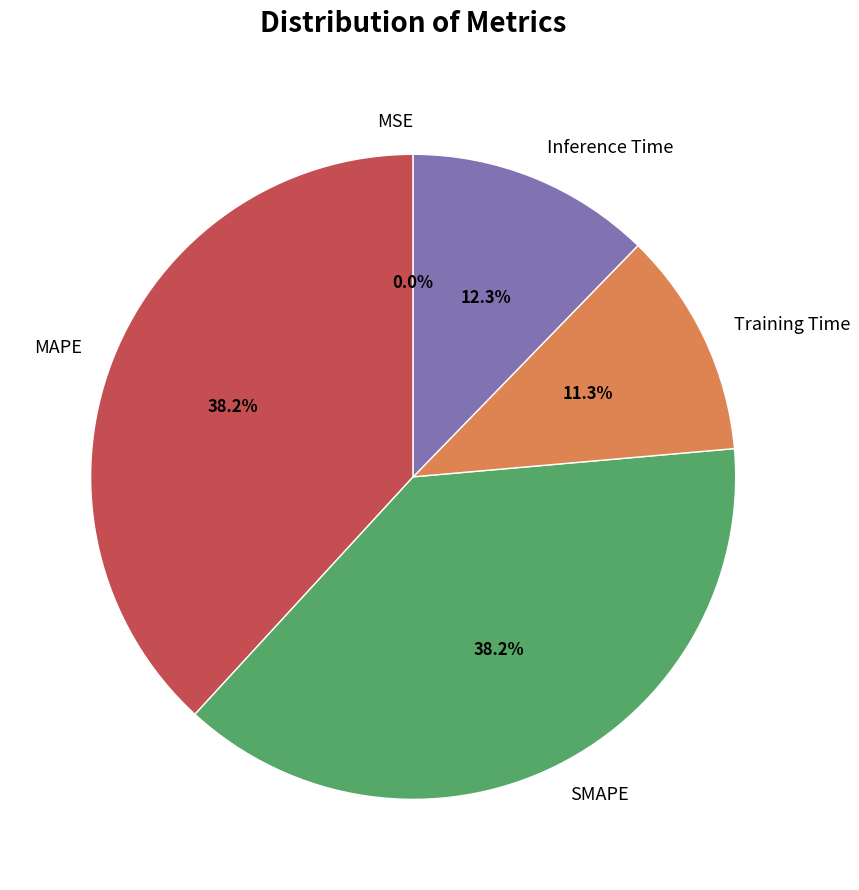

To the nearest percent, what is the difference between the largest and smallest slice percentages?

38%